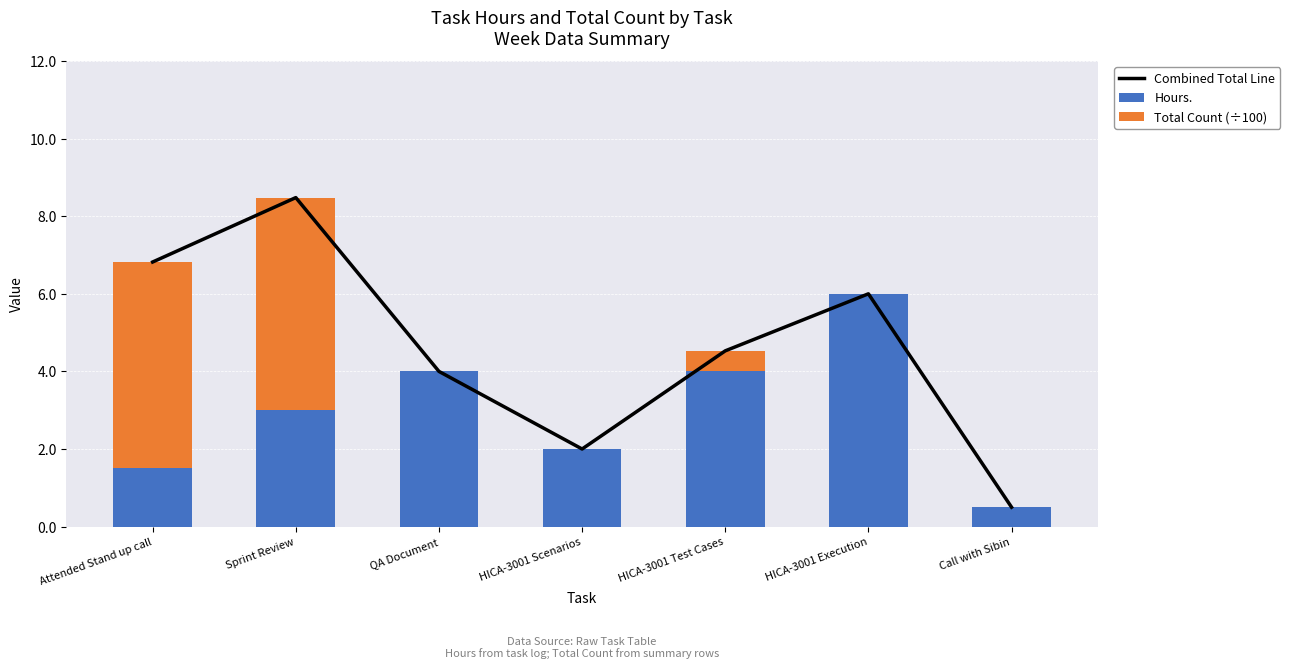

Which label corresponds to the smallest value in the chart?

QA Document